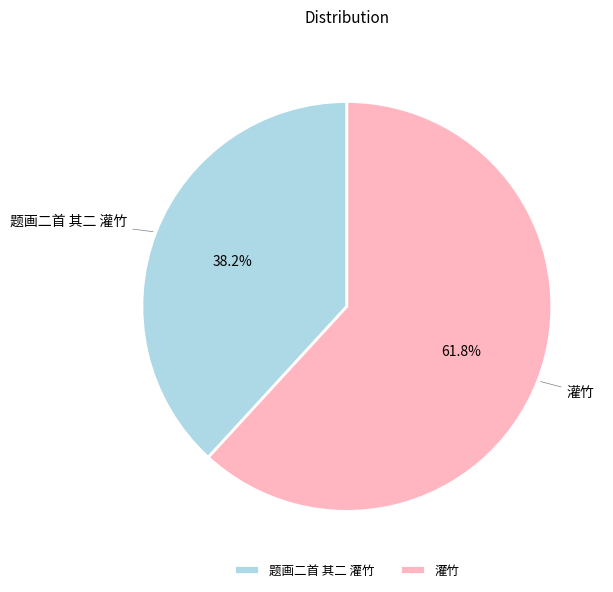

Is 题画二首 其二 灌竹 the majority of the pie?

No